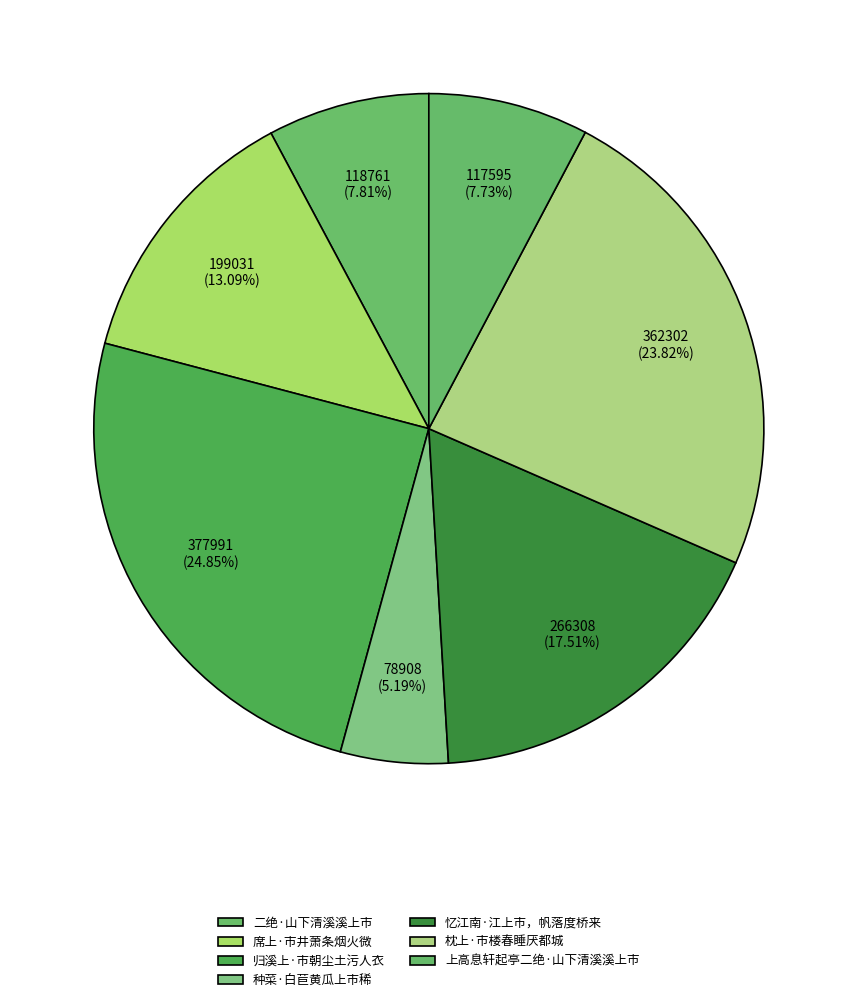

Count the number of slices in the pie.

7